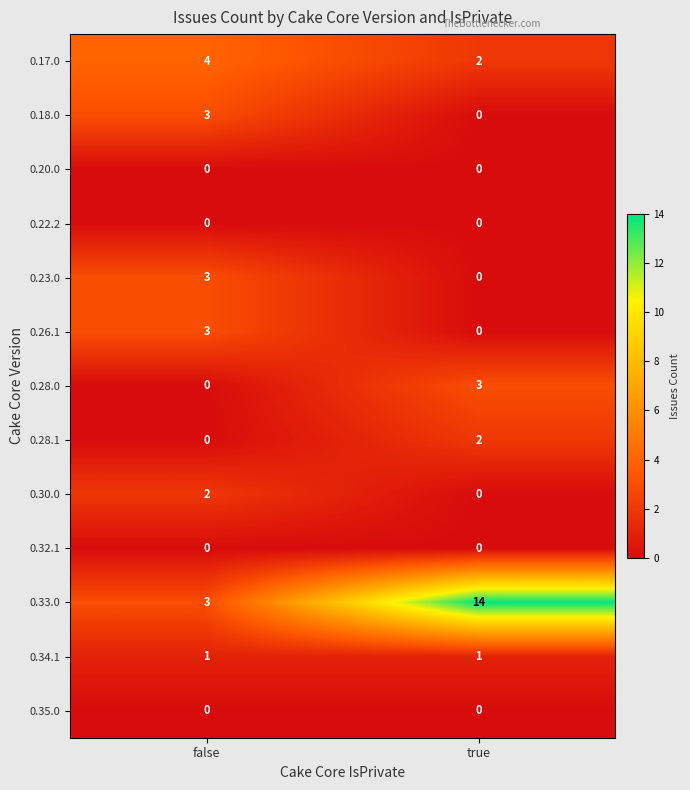

The 0.23.0 series shows 4 at false. True or false?

False